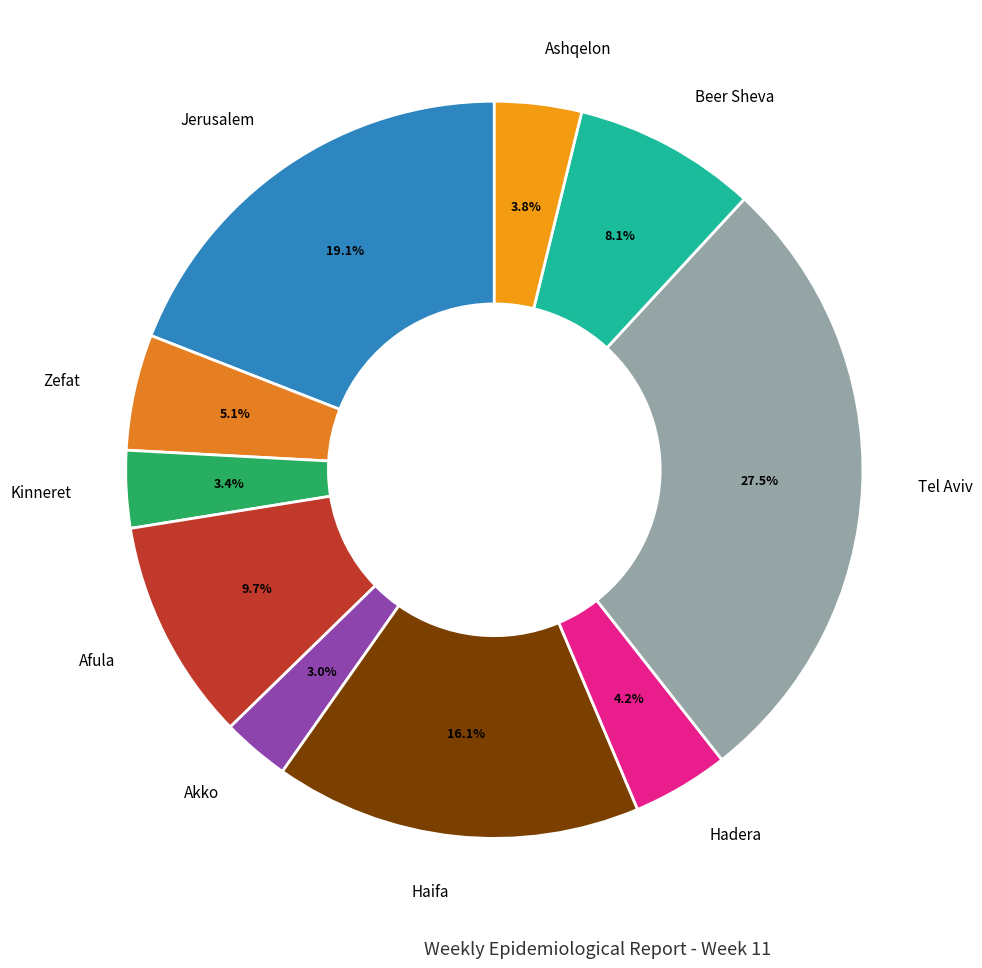

What is the ratio of the value at Ashqelon to the value at Akko?

1.3